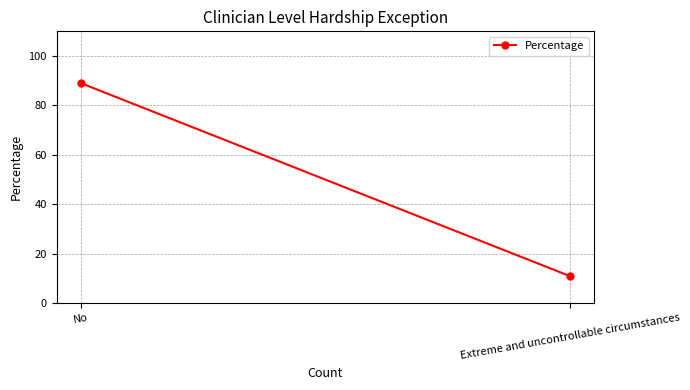

How many lines are shown in the chart?

1